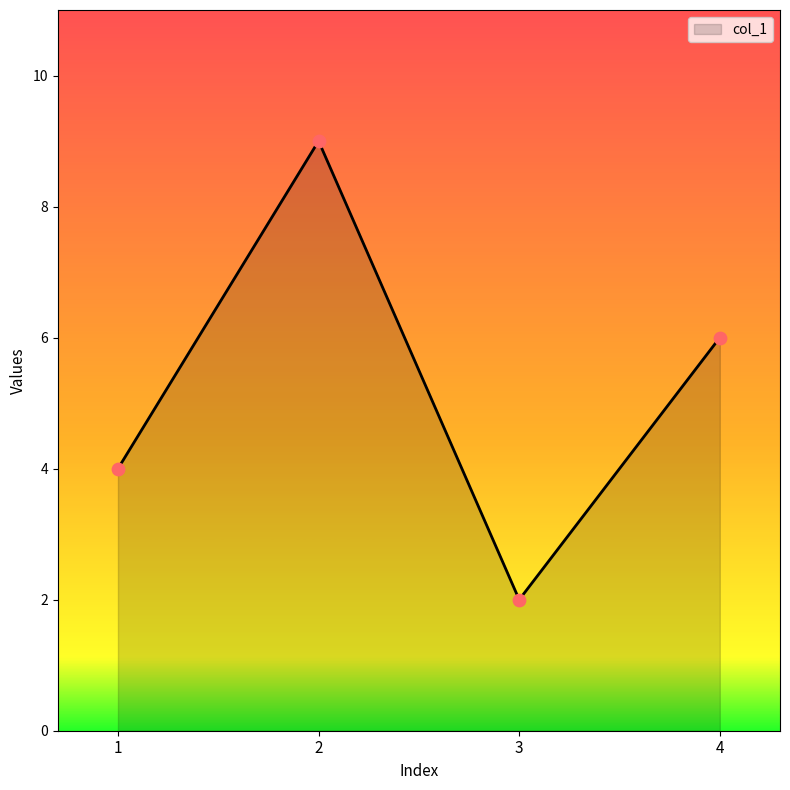

Which has a higher value, 1 or 3?

1